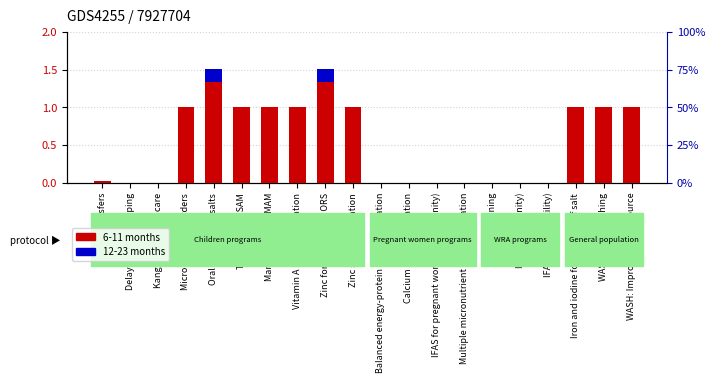

What are all the series names shown in the legend?

6-11 months, 12-23 months